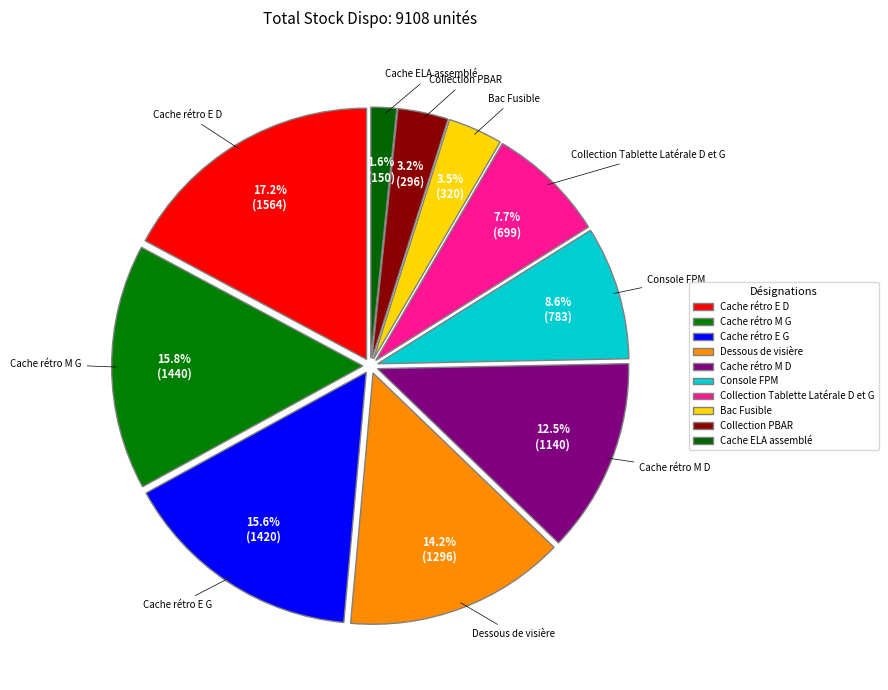

How many slices are in this pie chart?

10